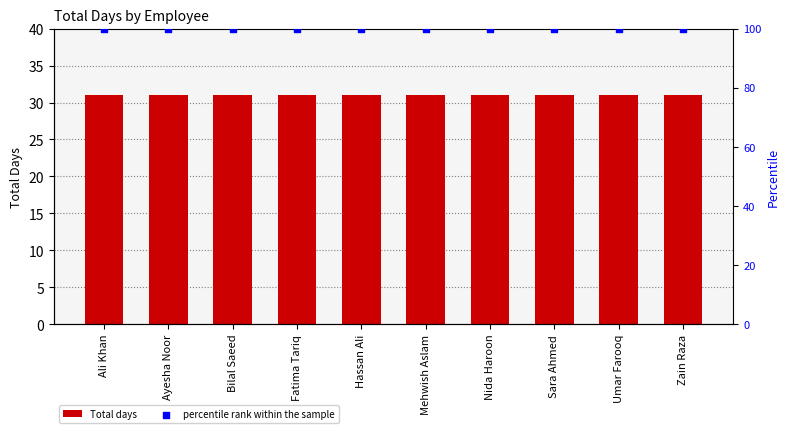

What is the total value across all series at Fatima Tariq?

131